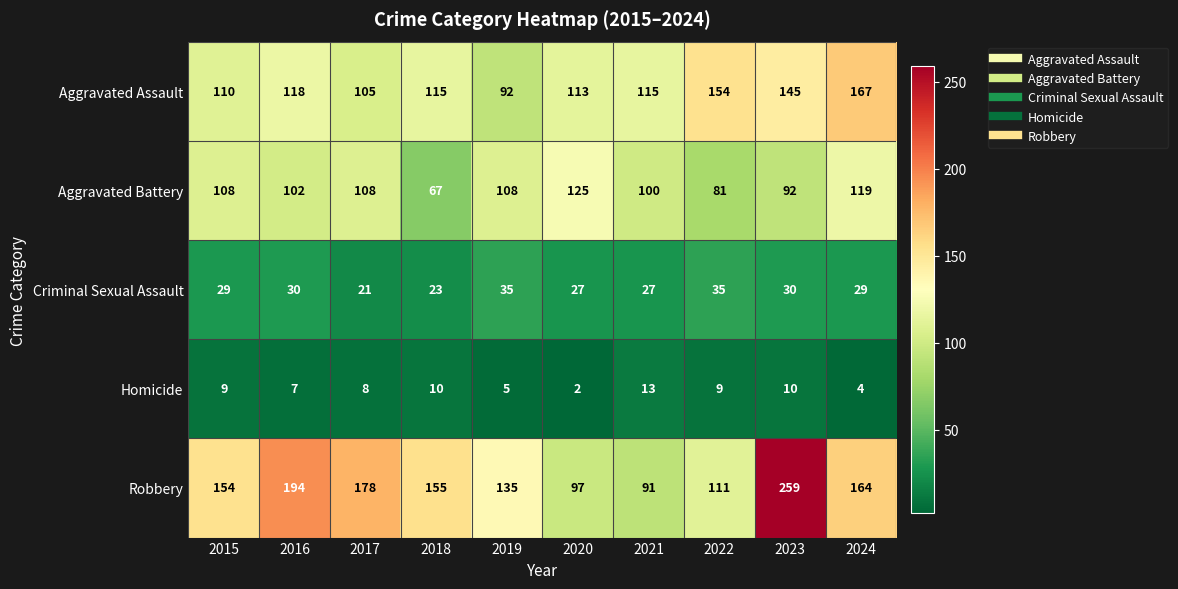

The Aggravated Assault series shows 44 at 2021. True or false?

False